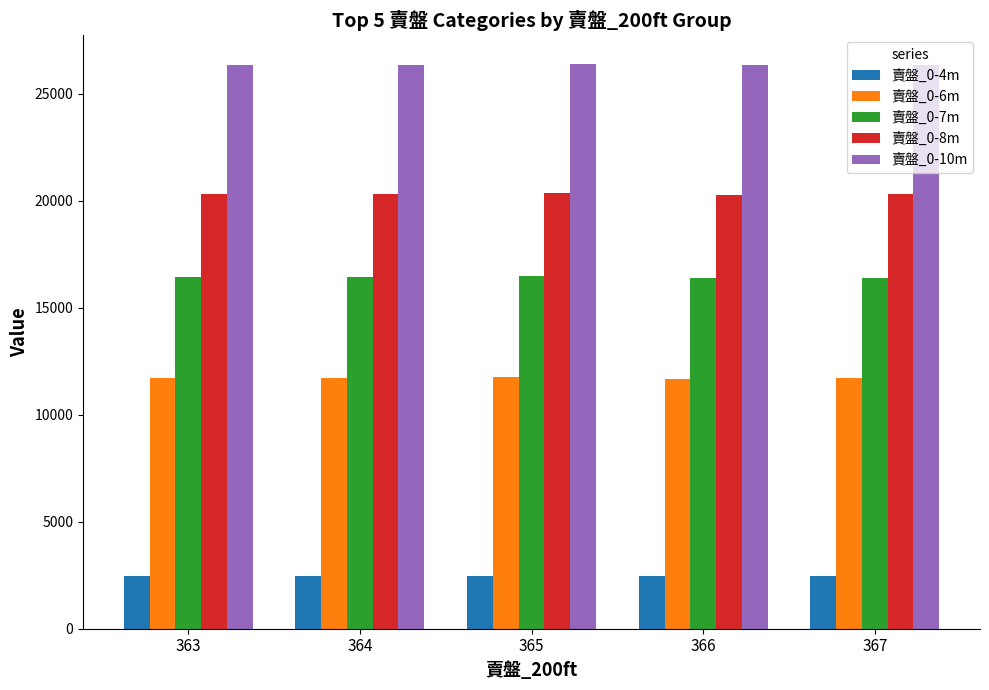

What is the greatest value displayed?

26408